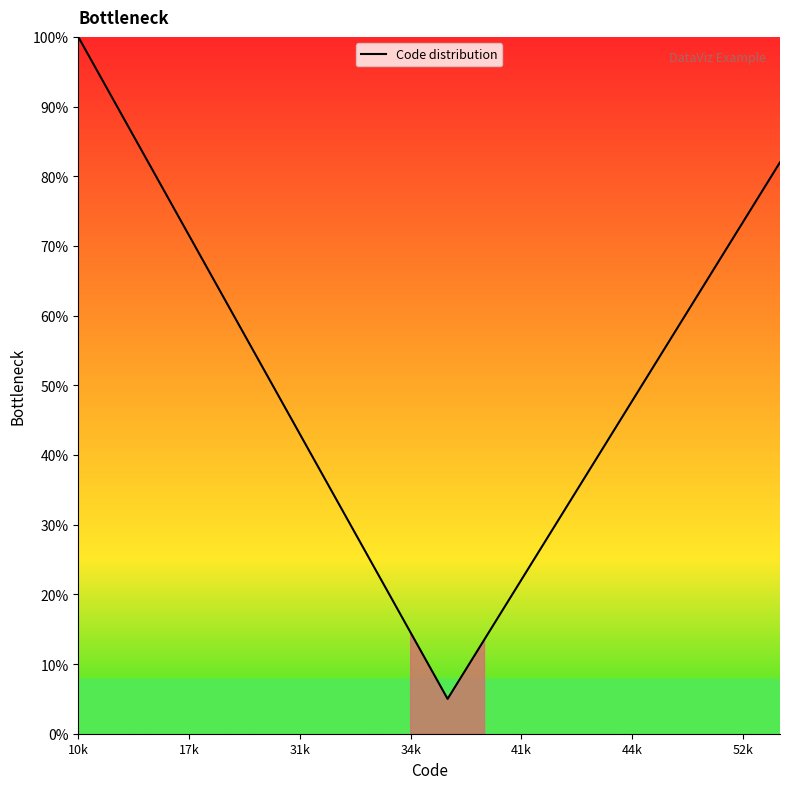

Count the number of values greater than 52.

10